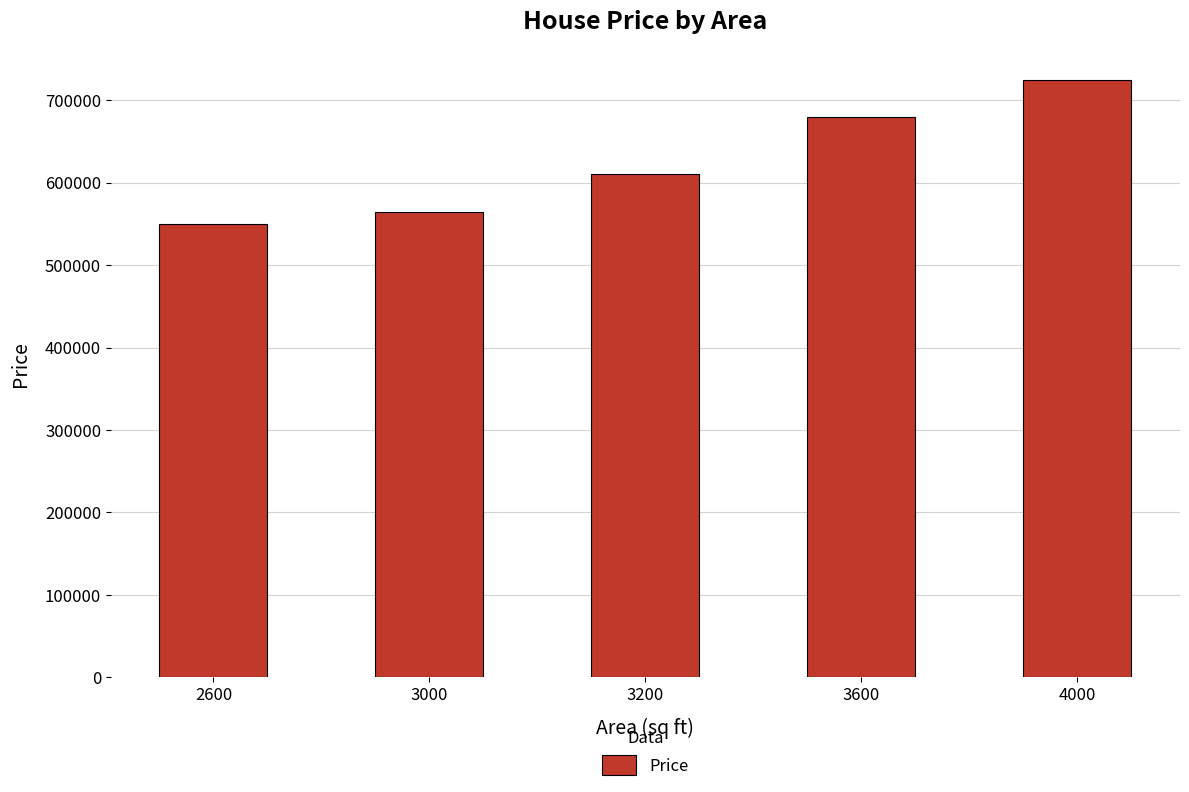

Rank the categories by value from lowest to highest.

2600, 3000, 3200, 3600, 4000